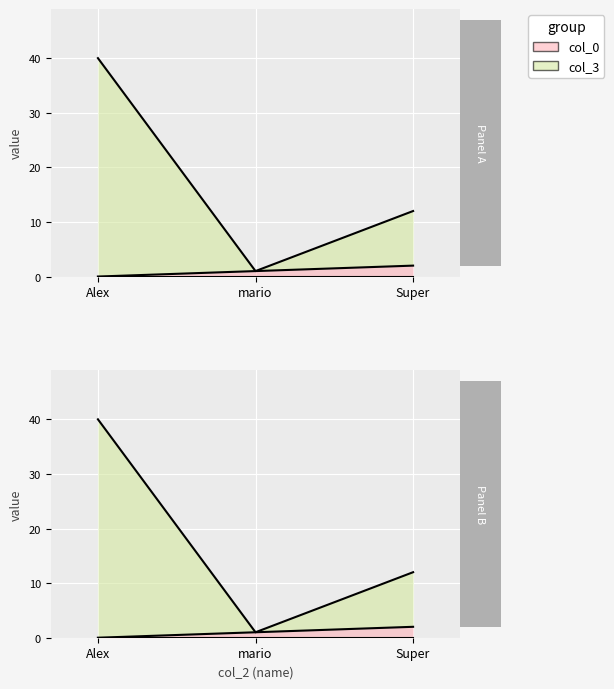

What is the difference between the maximum and minimum values in the col_0 series?

2